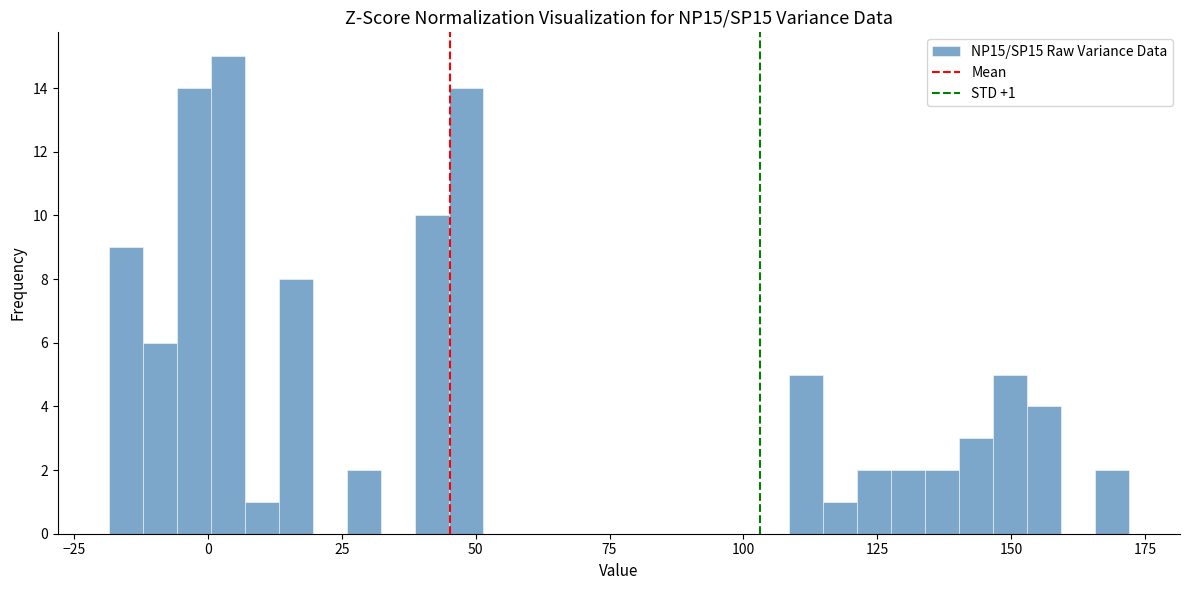

Read against the x-axis, roughly where is the centre of the tallest bar?

5